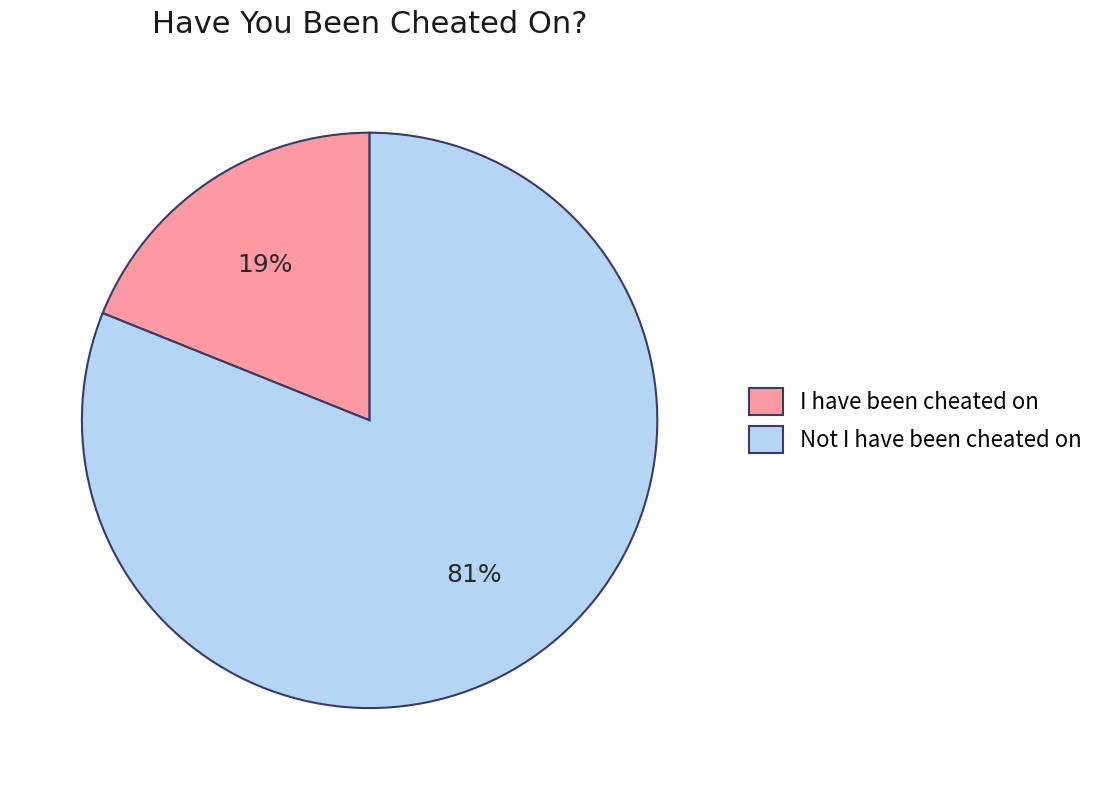

To the nearest percent, what is the difference between the Not I have been cheated on and I have been cheated on slice percentages?

62%